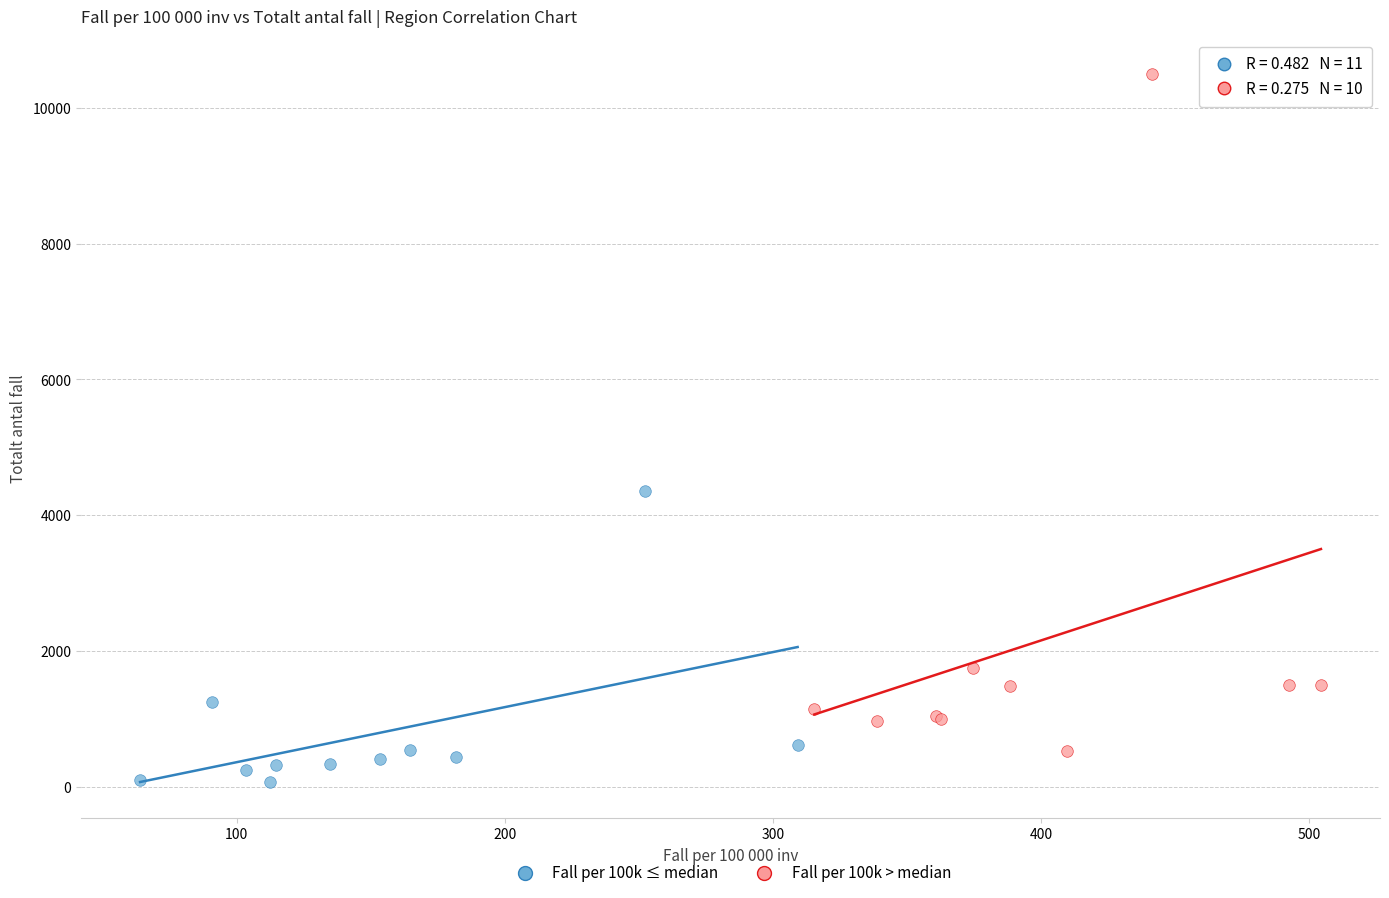

Which series reaches the maximum Y coordinate?

Fall per 100k > median